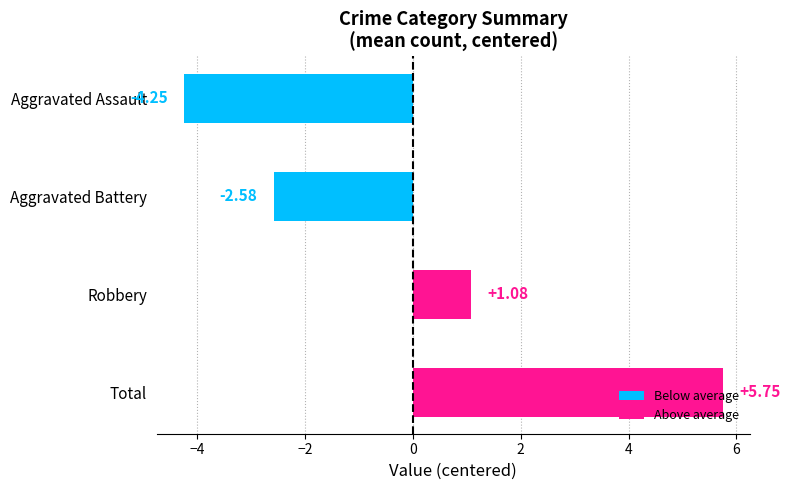

List the labels in order of value, largest first.

Total, Robbery, Aggravated Battery, Aggravated Assault